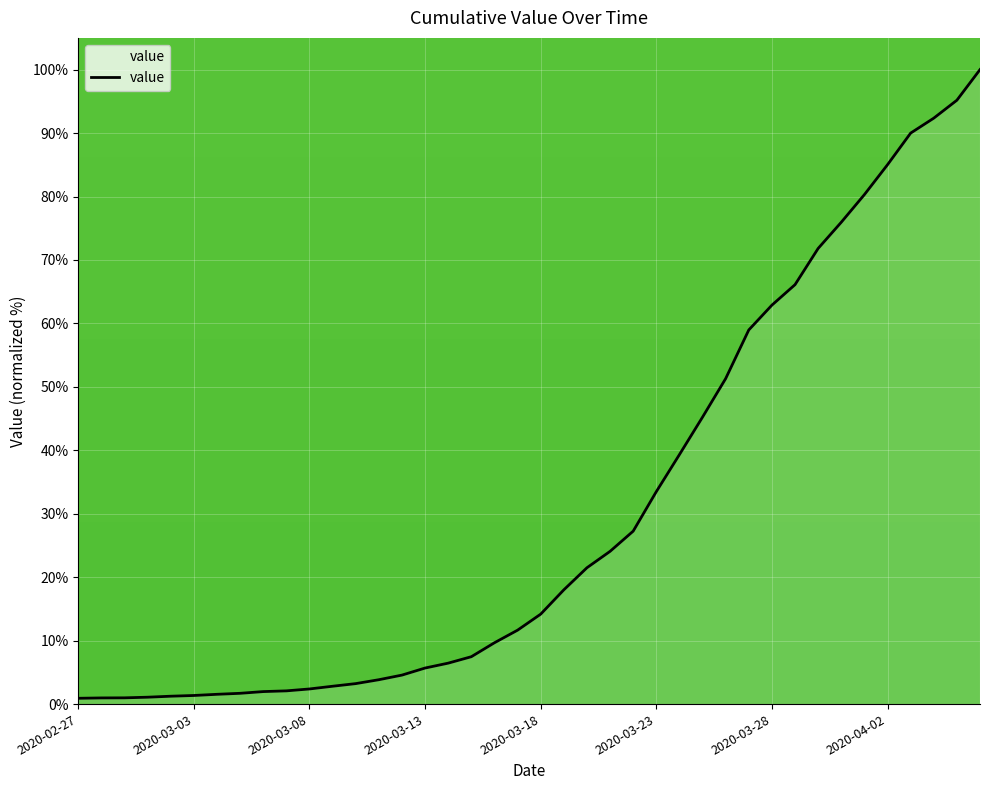

What is the maximum value shown in the chart?

100.0